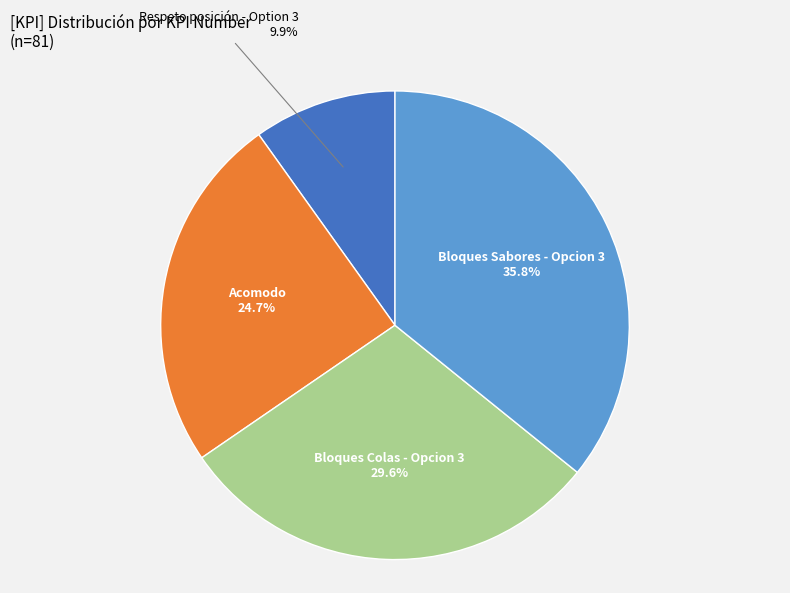

Is there a majority slice in this chart?

No